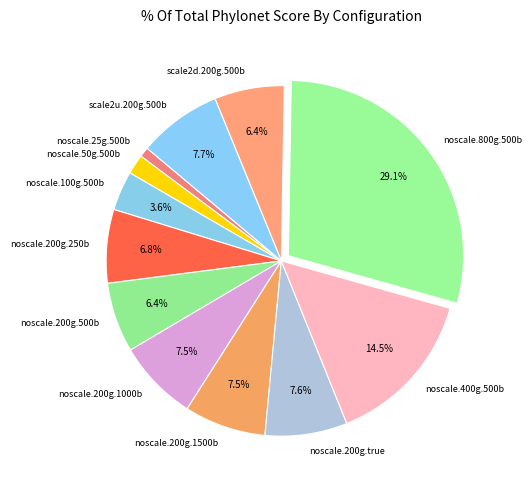

Approximately how many times larger is the value at scale2u.200g.500b compared to scale2d.200g.500b?

1.2